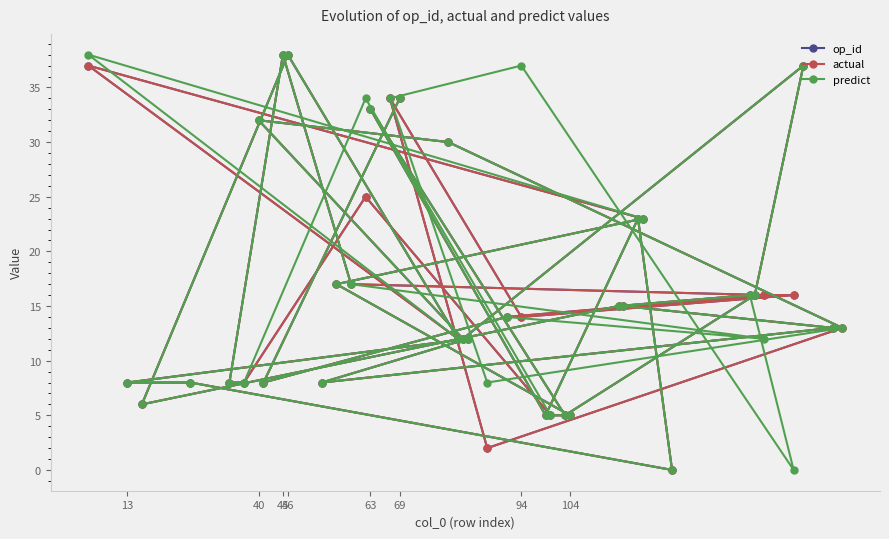

Reading left to right, what are all the values shown in this chart?

op_id: 34	8	14	16	17	38	8	8	25	5	5	17	23	37	12	38	6	15	16	16	14	34	2	13	30	32	12	37	16	5	33	5	23	0	8	8	12	8	13	15
actual: 34	8	14	16	17	38	8	8	25	5	5	17	23	37	12	38	6	15	16	16	14	34	2	13	30	32	12	37	16	5	33	5	23	0	8	8	12	8	13	15
predict: 34	8	14	12	17	38	8	8	34	5	5	17	23	38	12	38	6	15	16	0	37	34	8	13	30	32	12	37	16	5	33	5	23	0	8	8	12	8	13	15